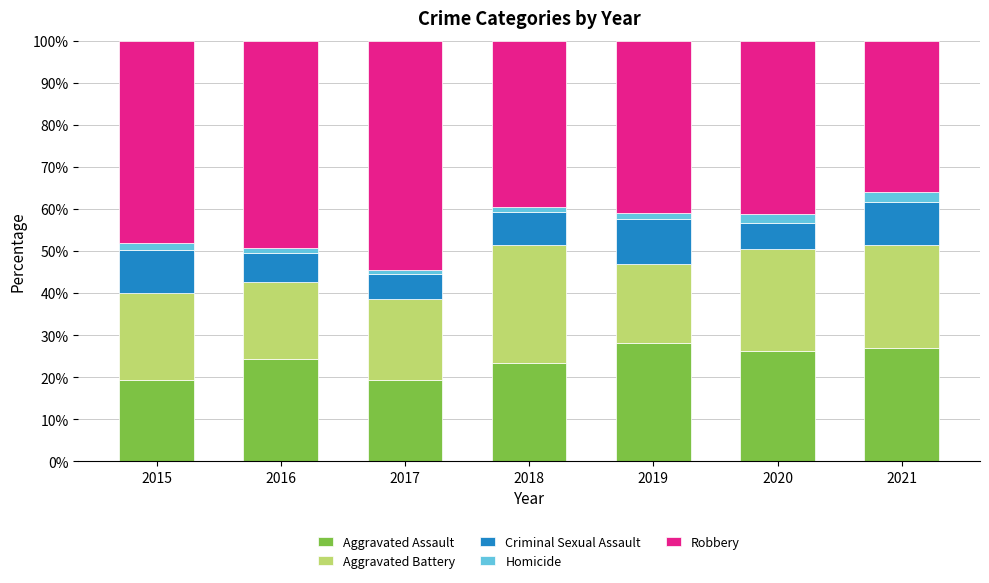

What is the sum of the Aggravated Assault values at 2020 and 2016?

50.6